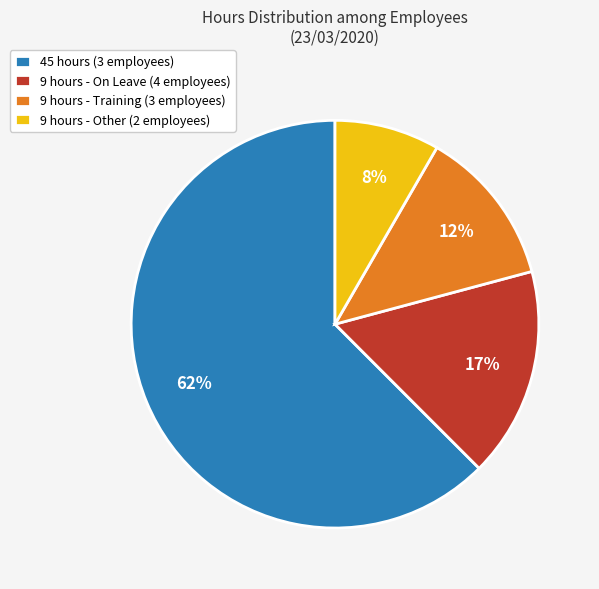

Rank the categories by value from highest to lowest.

45 hours (3 employees), 9 hours - On Leave (4 employees), 9 hours - Training (3 employees), 9 hours - Other (2 employees)